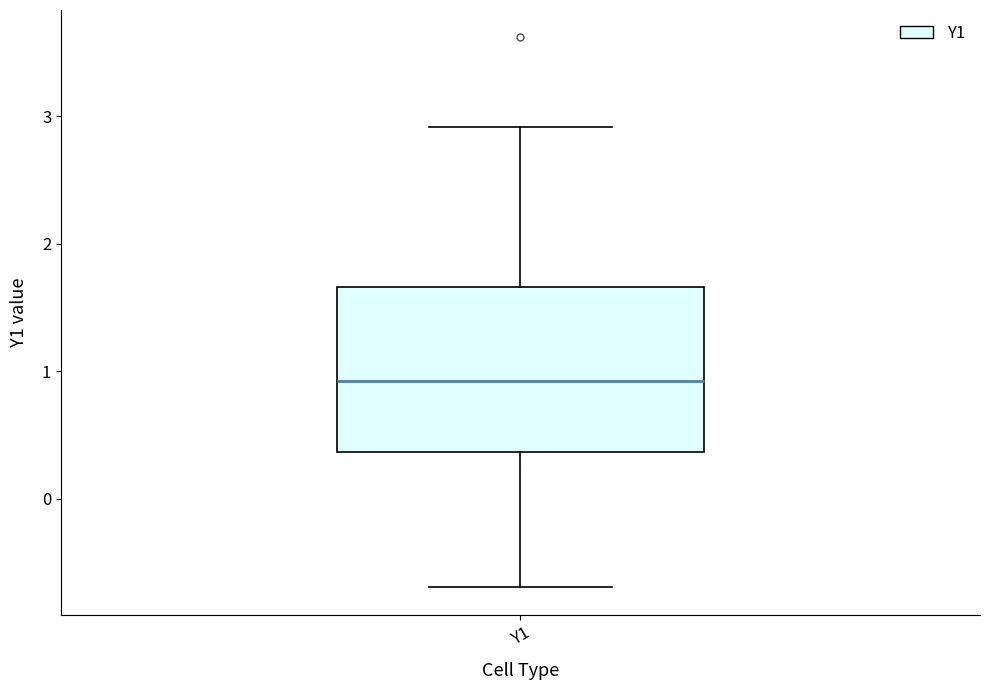

Transcribe this box plot: give where the median line is, the range the box spans, and where the two whiskers end, as read against the y-axis. The values are not printed on the chart, so give them approximately, as read against the axis.

median 0.9, box 0.4 to 1.7, whiskers -0.7 to 2.9